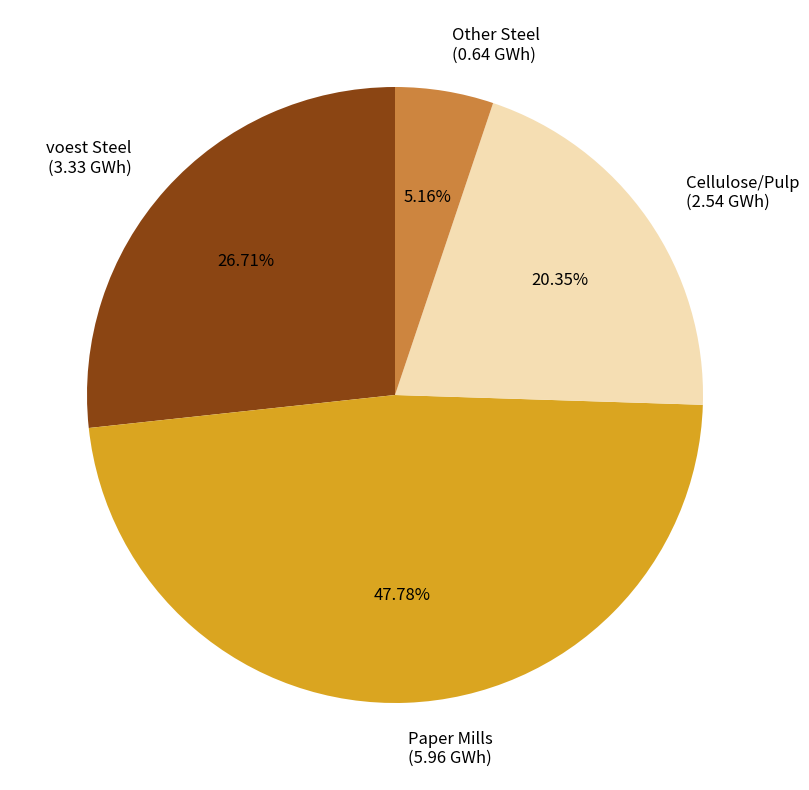

Do Paper Mills (5.96 GWh) and voest Steel (3.33 GWh) together represent more than half of the pie?

Yes